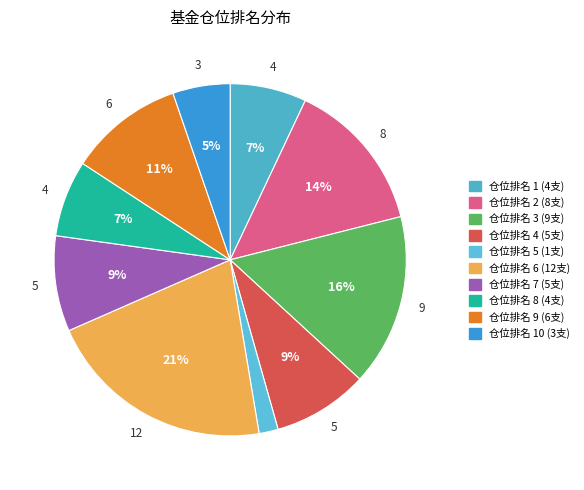

How many slices are in this pie chart?

10